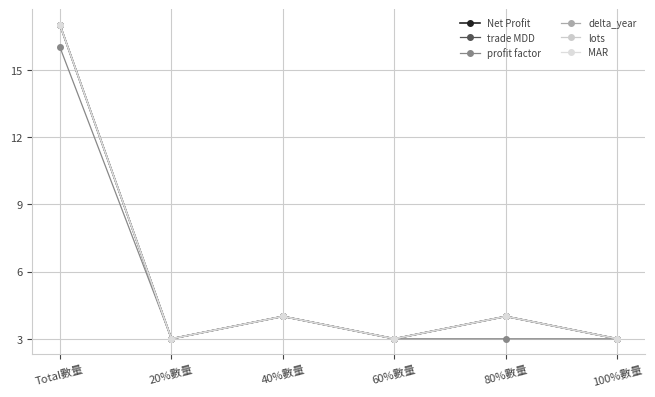

Does the chart have visible grid lines?

Yes